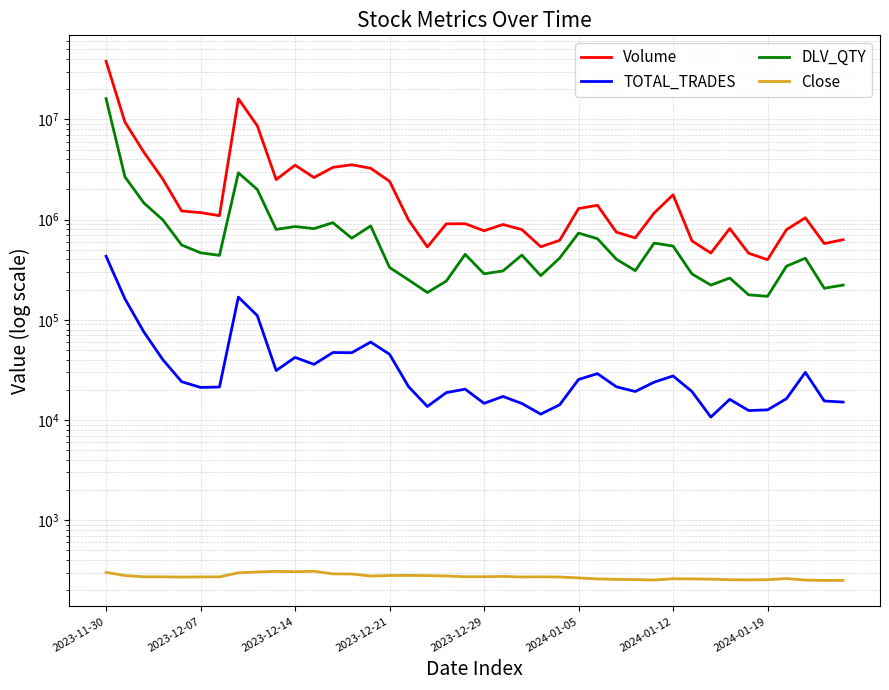

How many lines are shown in the chart?

4